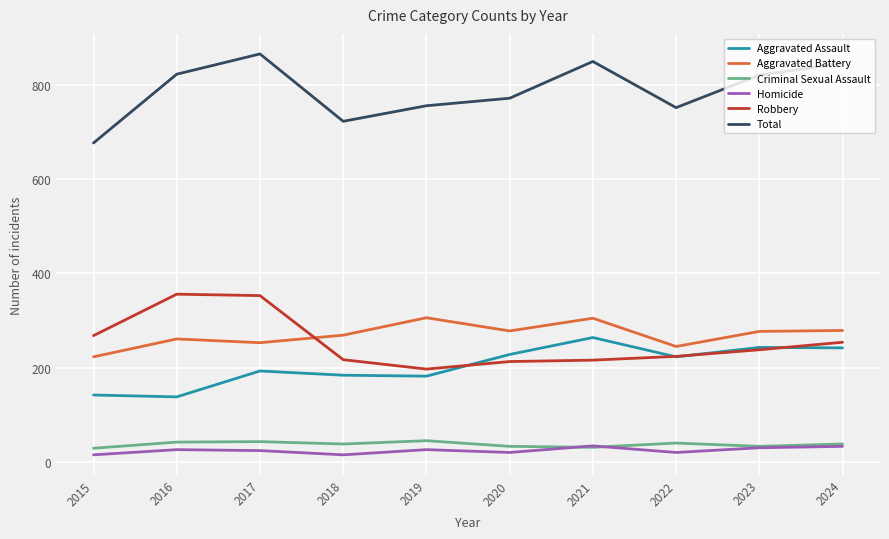

At how many categories does at least one series exceed 178?

10